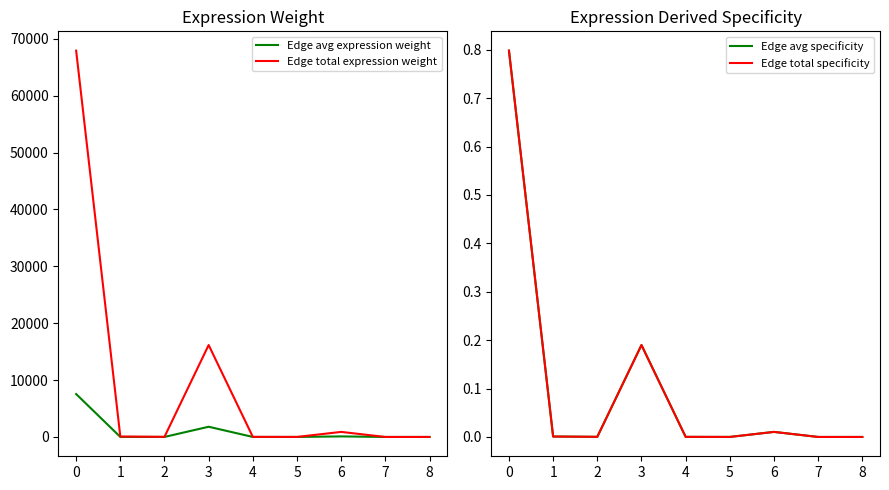

Where is the first local maximum for Edge total expression weight?

3